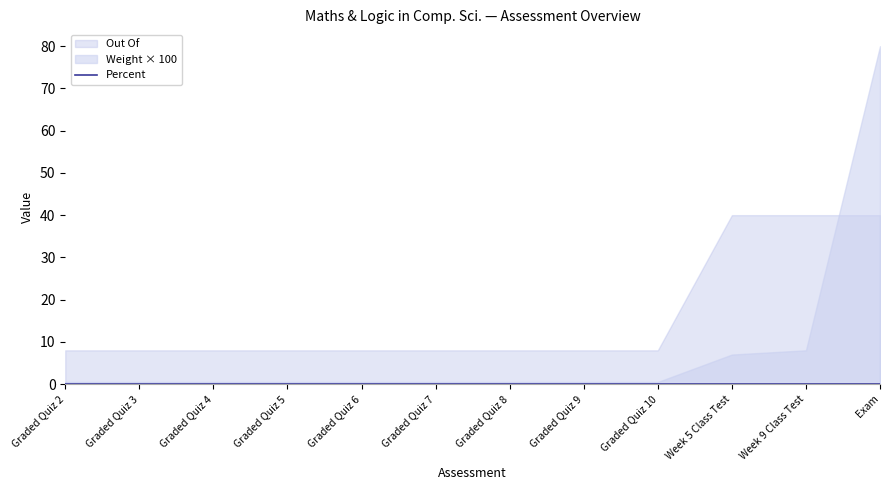

Rank the series by their maximum value, from lowest to highest.

Percent, Weight, Out Of